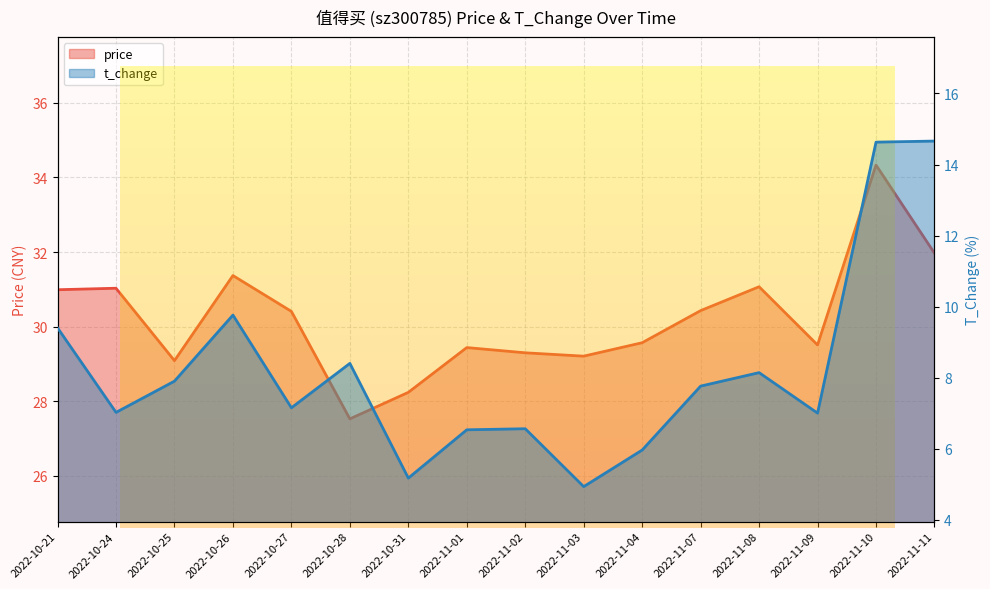

What are all the series names shown in the legend?

price, t_change